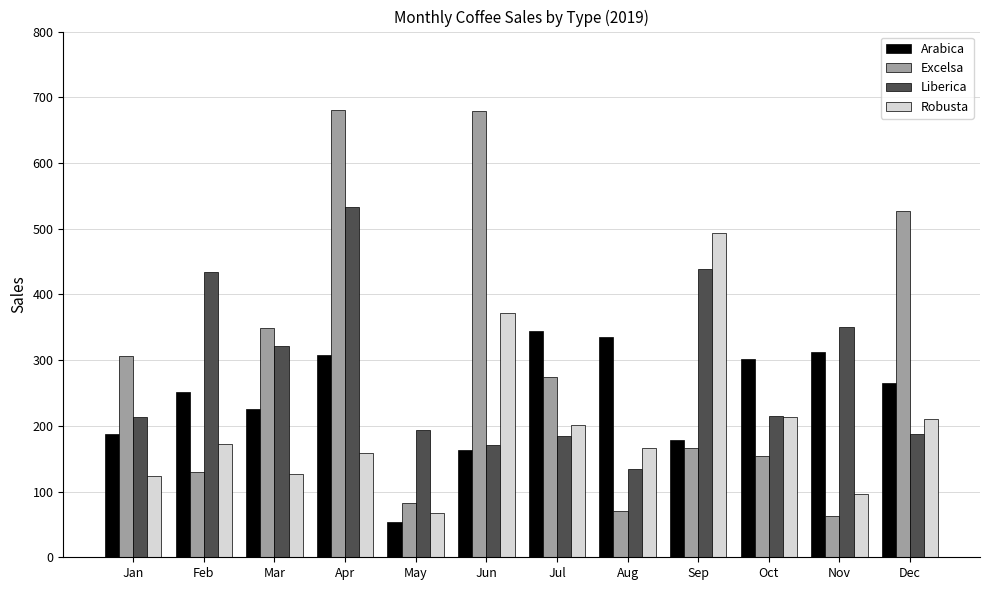

Does the chart contain stacked bars?

No